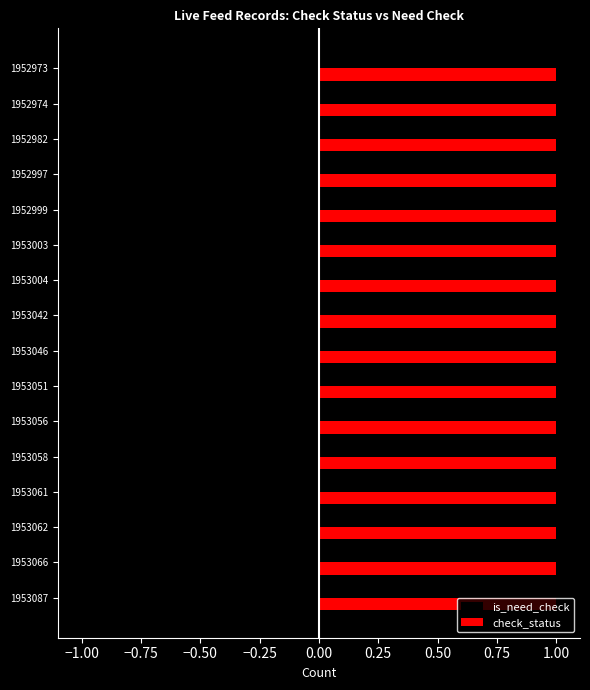

What is the greatest value displayed?

1